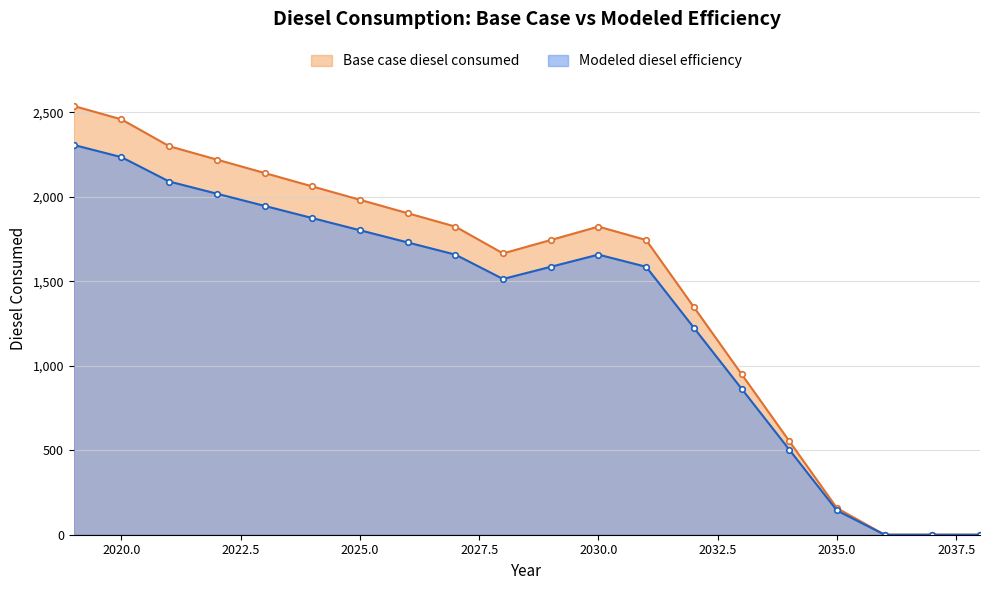

In Modeled diesel efficiency, how many points are lower than both neighbors (excluding endpoints)?

1